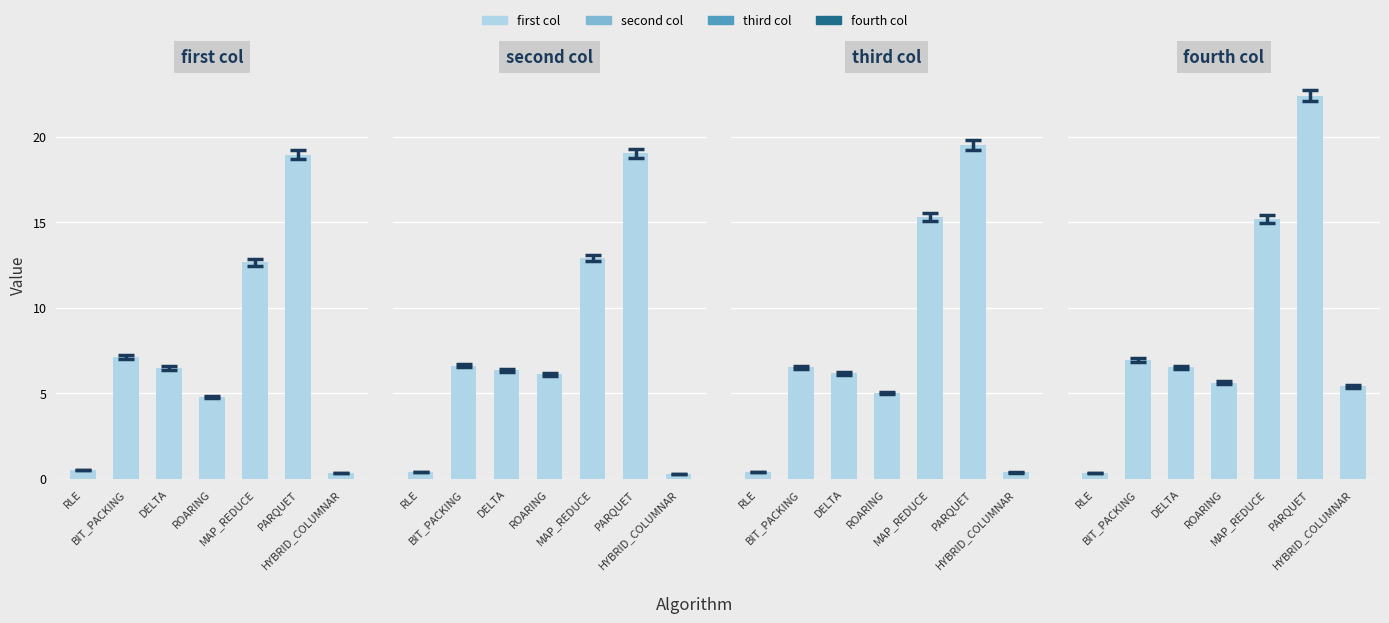

What is the difference between the maximum and minimum values in the first col series?

18.6